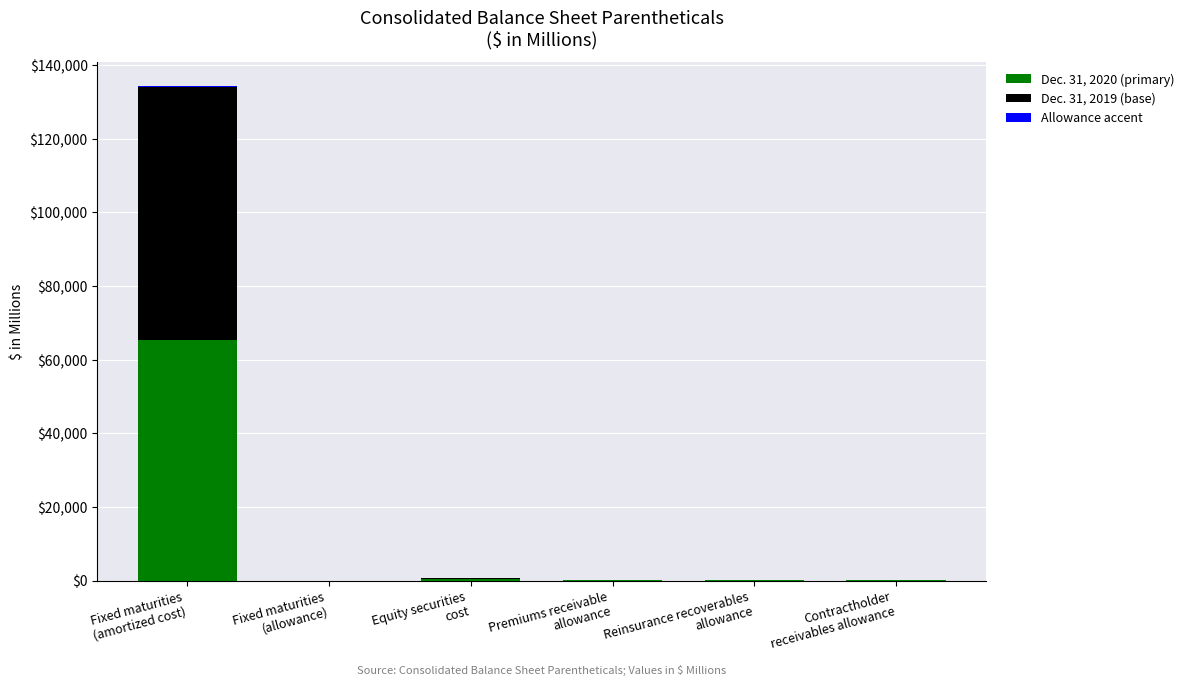

Are the bars grouped side by side (vs. stacked)?

No